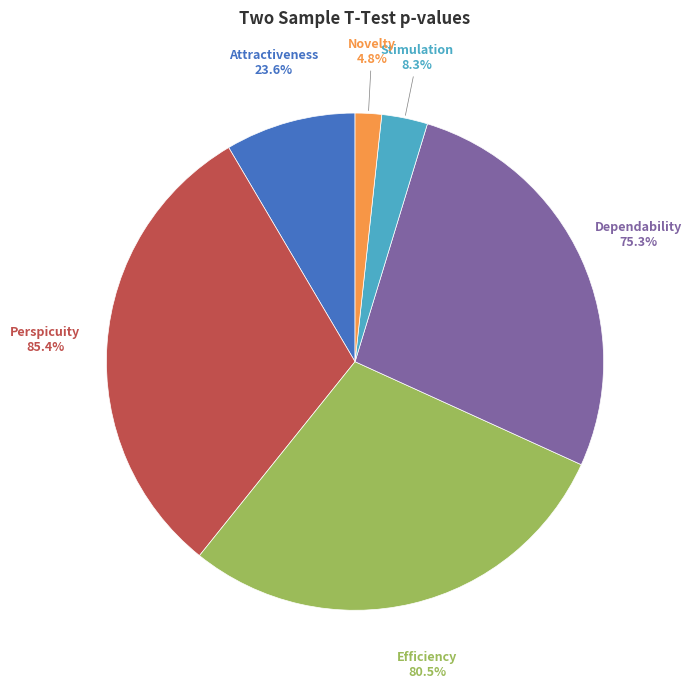

What is the change in value from Efficiency to Dependability?

-0.1